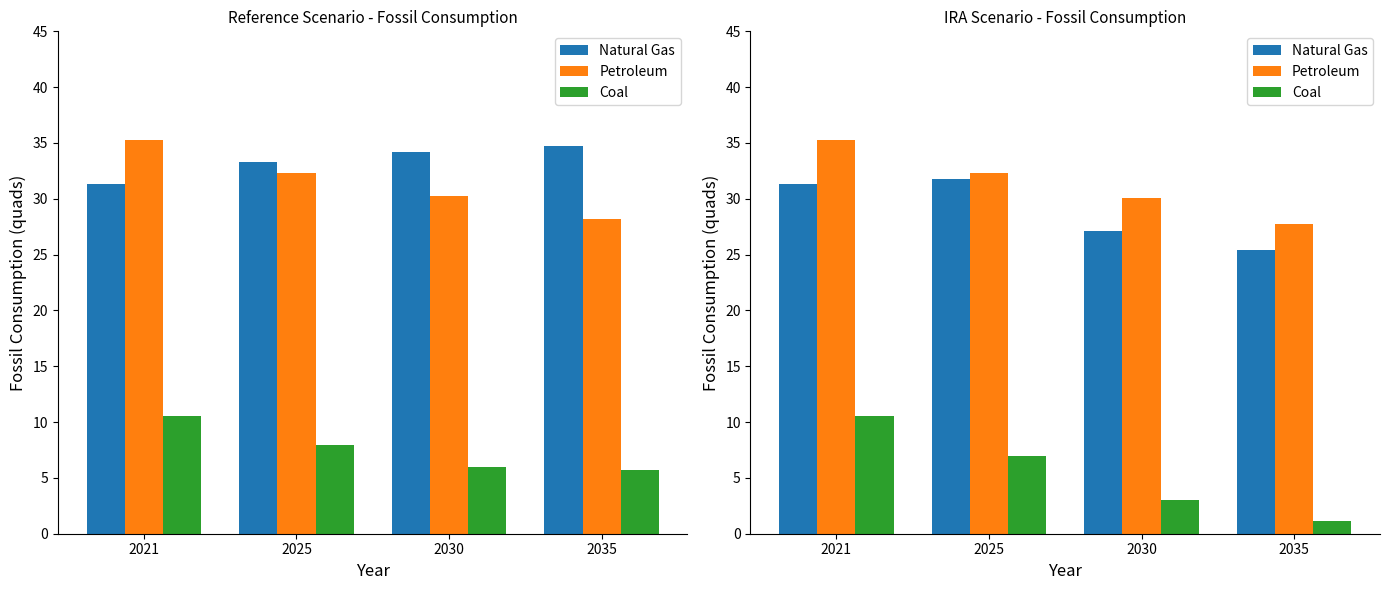

Are the bars grouped side by side (vs. stacked)?

Yes